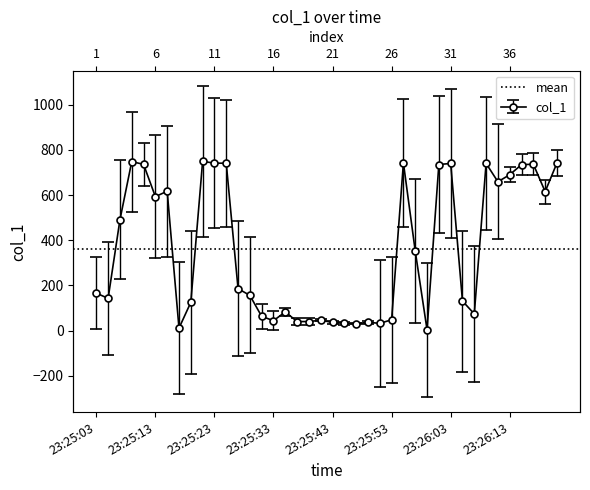

List the labels in order of value, smallest first.

23:25:59, 23:25:17, 23:25:47, 23:25:45, 23:25:51, 23:25:43, 23:25:49, 23:25:37, 23:25:39, 23:25:33, 23:25:41, 23:25:53, 23:25:31, 23:26:07, 23:25:35, 23:25:19, 23:26:05, 23:25:05, 23:25:29, 23:25:03, 23:25:27, 23:25:57, 23:25:07, 23:25:13, 23:26:19, 23:25:15, 23:26:11, 23:26:13, 23:26:15, 23:26:01, 23:25:11, 23:26:17, 23:26:03, 23:26:09, 23:25:25, 23:25:23, 23:25:55, 23:26:21, 23:25:09, 23:25:21